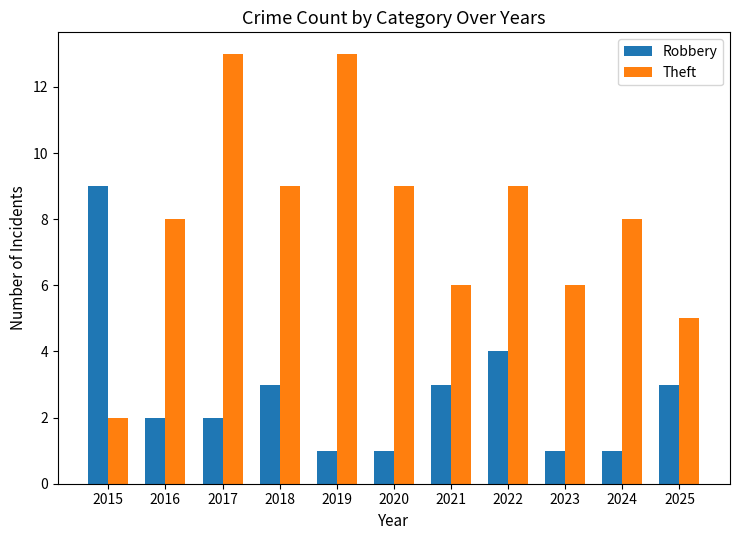

What is the greatest value displayed?

13